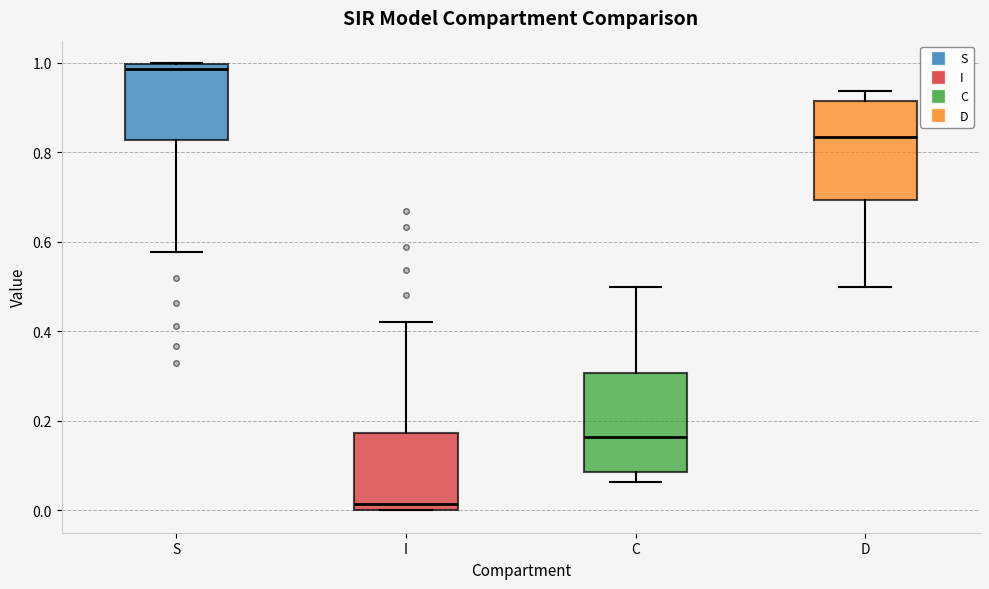

Which box's median line is the lowest?

I